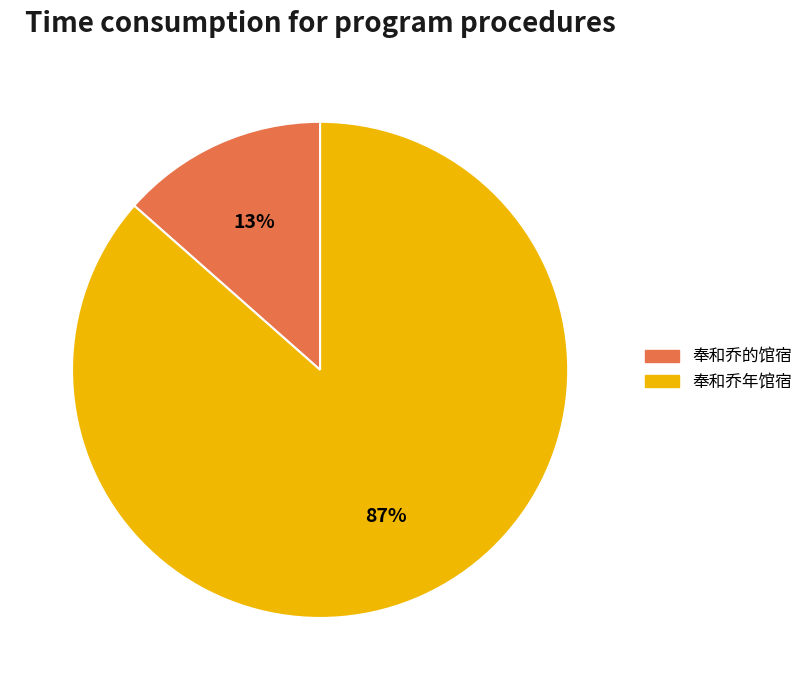

What is the ratio of the value at 奉和乔年馆宿 to the value at 奉和乔的馆宿?

6.4